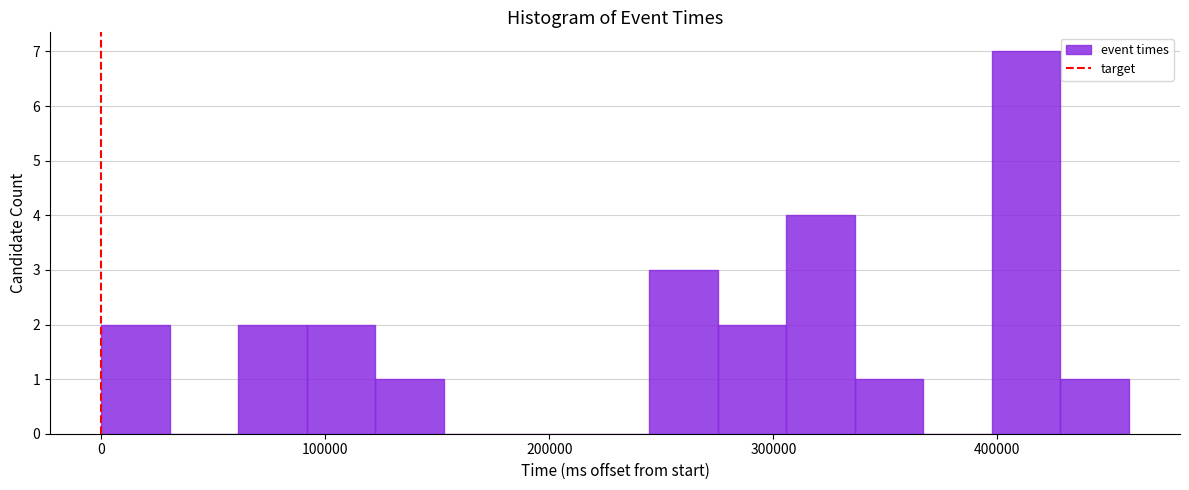

Read against the x-axis, roughly where is the centre of the tallest bar?

410000